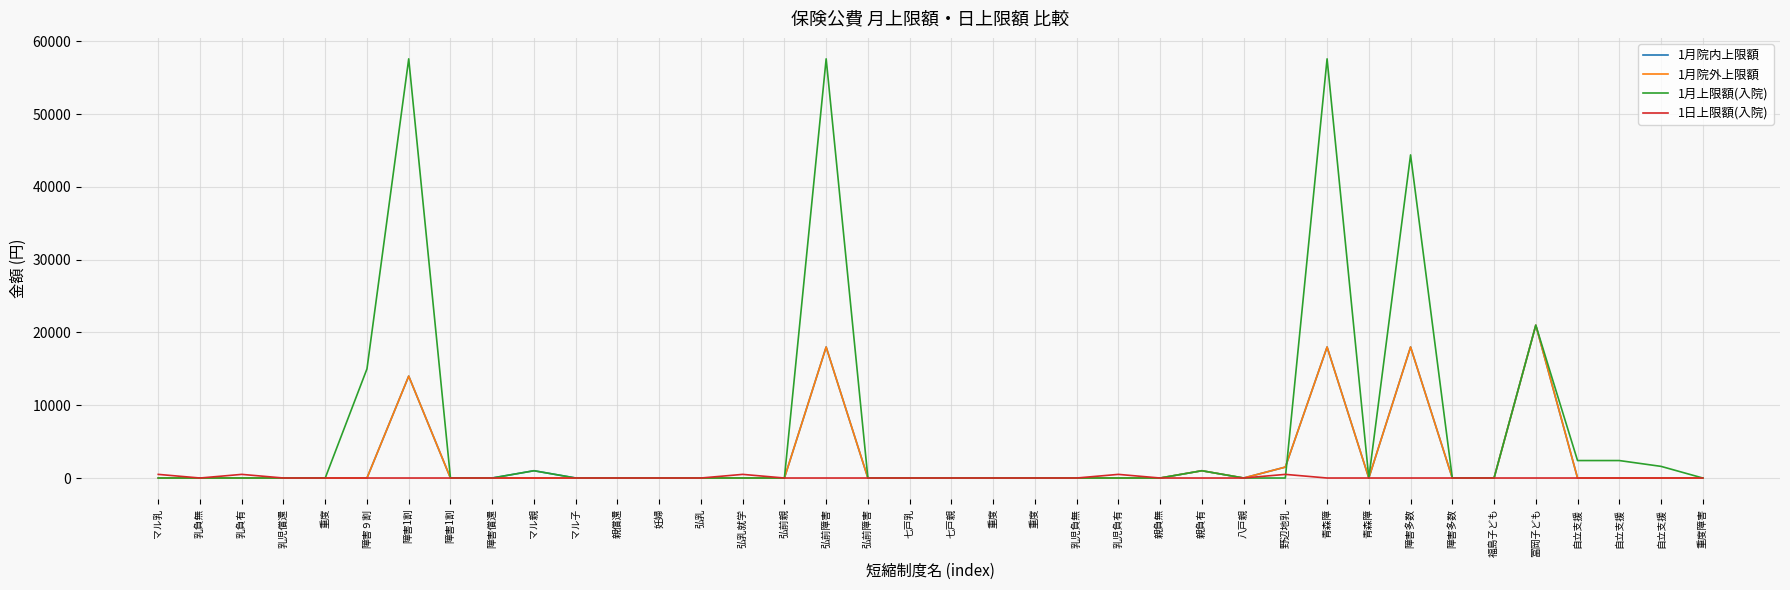

At how many categories does at least one series exceed 15032?

5